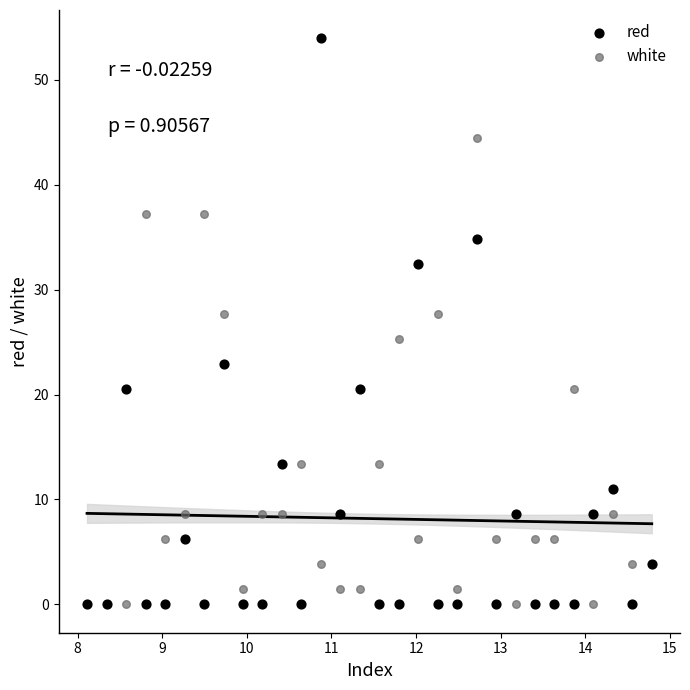

In the red series, what Y value is closest to 26?

22.9